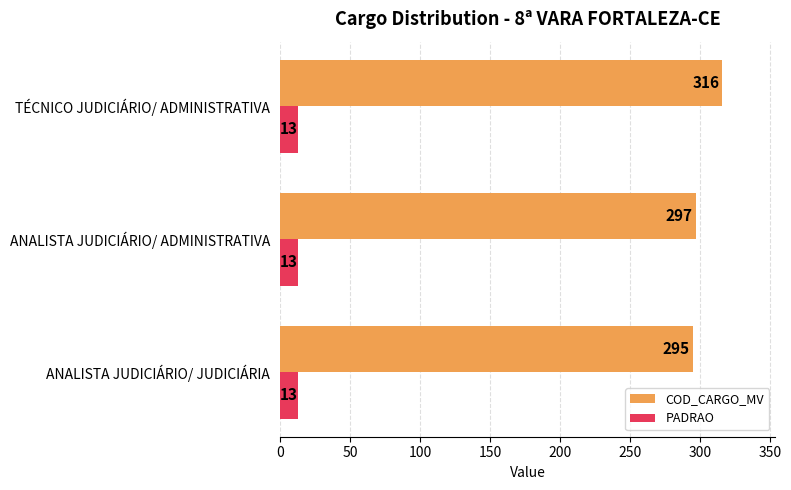

Which series has the largest range (max minus min)?

COD_CARGO_MV